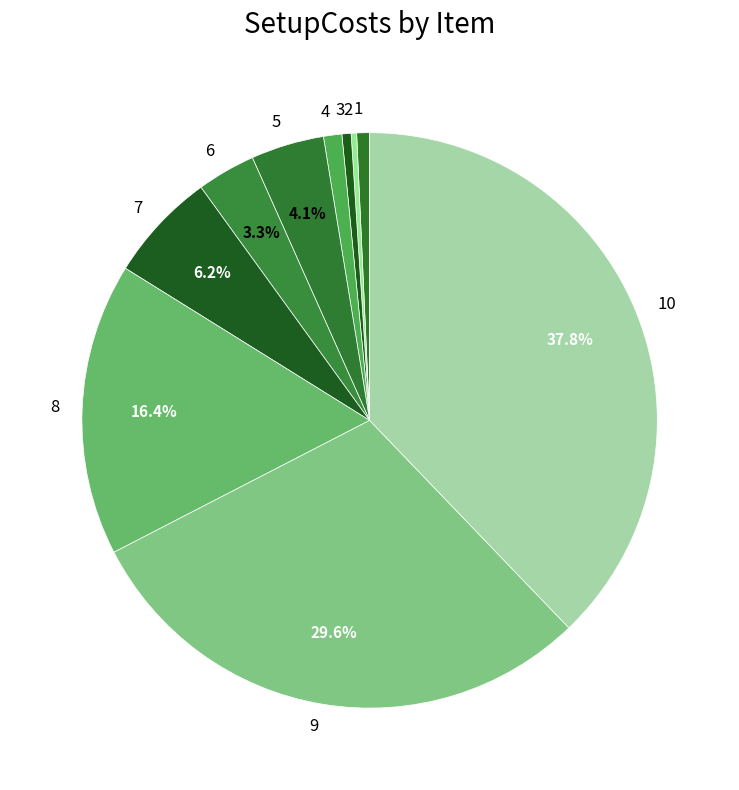

Is there a majority slice in this chart?

No